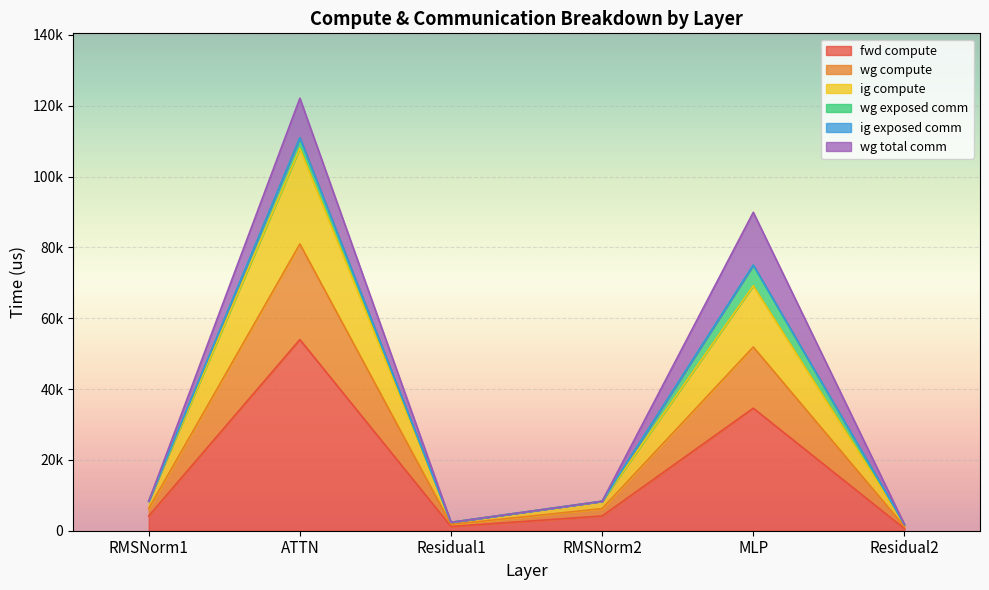

The wg compute series shows 2982.0 at RMSNorm1. True or false?

False